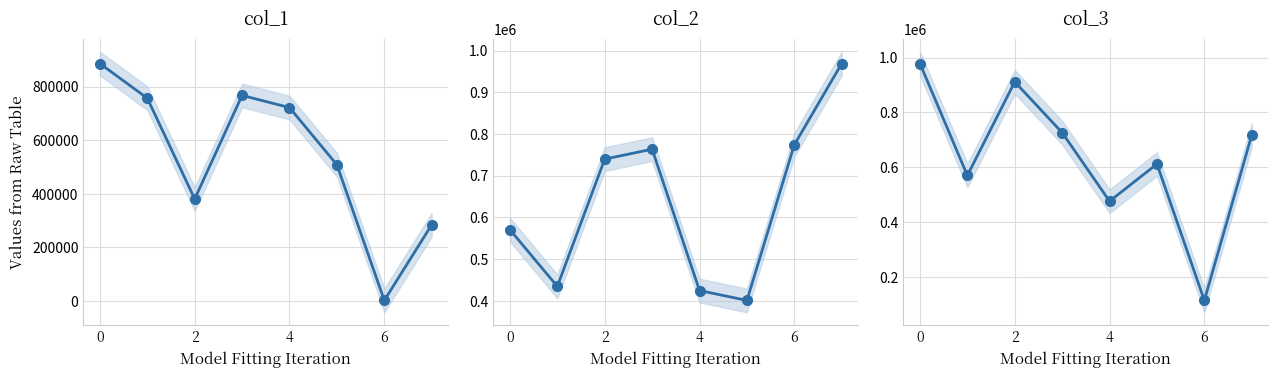

Count the number of categories in the chart.

8